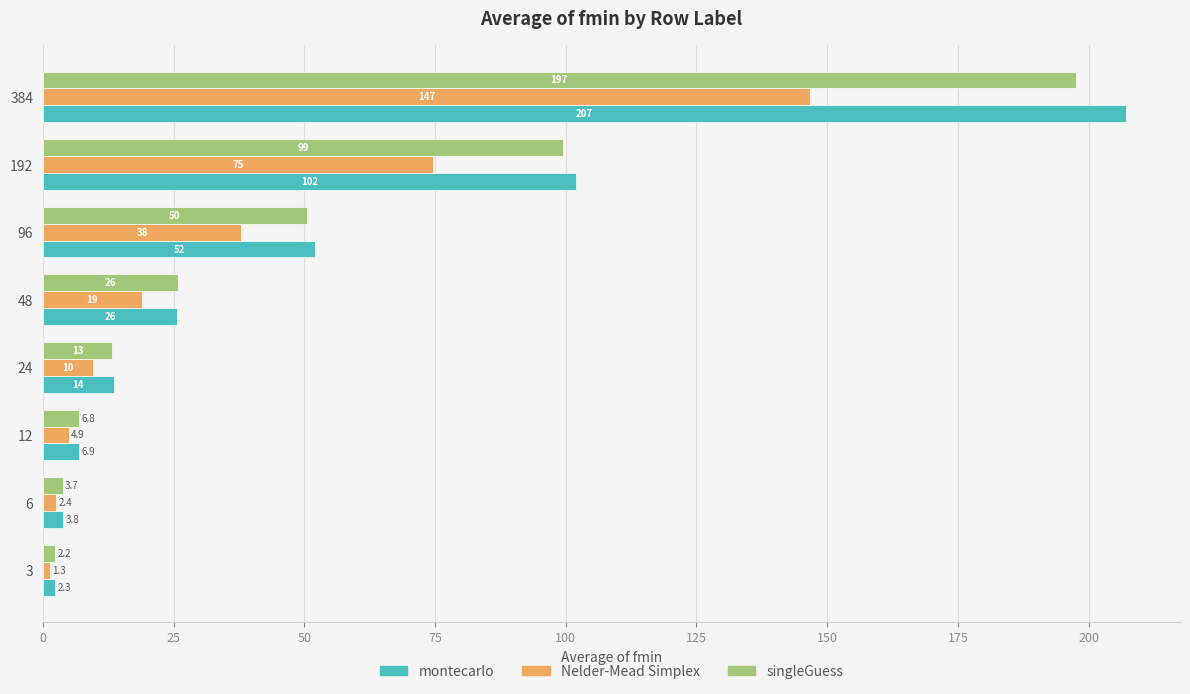

What is the difference between the highest and lowest values at 48?

7.0